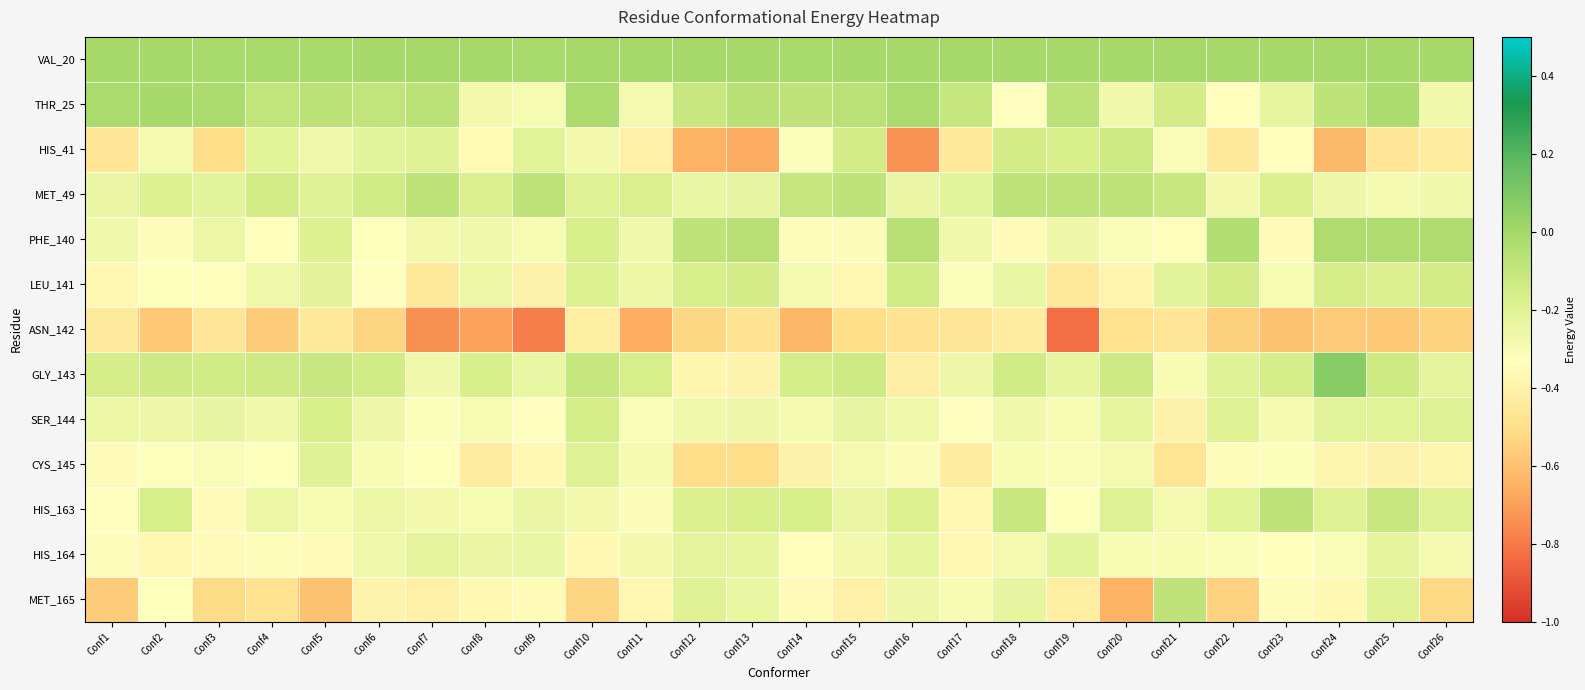

Reading left to right, list all the values displayed in this chart.

VAL_20: Conf1=-0.0	Conf2=-0.0	Conf3=-0.0	Conf4=-0.0	Conf5=-0.0	Conf6=-0.0	Conf7=-0.0	Conf8=-0.0	Conf9=-0.0	Conf10=-0.0	Conf11=-0.0	Conf12=-0.0	Conf13=-0.0	Conf14=-0.0	Conf15=-0.0	Conf16=-0.0	Conf17=-0.0	Conf18=-0.0	Conf19=-0.0	Conf20=-0.0	Conf21=-0.0	Conf22=-0.0	Conf23=-0.0	Conf24=-0.0	Conf25=-0.0	Conf26=-0.0
THR_25: Conf1=-0.0	Conf2=-0.0	Conf3=-0.0	Conf4=-0.1	Conf5=-0.1	Conf6=-0.1	Conf7=-0.1	Conf8=-0.3	Conf9=-0.3	Conf10=-0.0	Conf11=-0.3	Conf12=-0.1	Conf13=-0.1	Conf14=-0.1	Conf15=-0.1	Conf16=-0.0	Conf17=-0.1	Conf18=-0.3	Conf19=-0.1	Conf20=-0.3	Conf21=-0.1	Conf22=-0.3	Conf23=-0.2	Conf24=-0.1	Conf25=-0.0	Conf26=-0.3
HIS_41: Conf1=-0.5	Conf2=-0.3	Conf3=-0.5	Conf4=-0.2	Conf5=-0.3	Conf6=-0.2	Conf7=-0.2	Conf8=-0.4	Conf9=-0.2	Conf10=-0.3	Conf11=-0.4	Conf12=-0.7	Conf13=-0.7	Conf14=-0.3	Conf15=-0.1	Conf16=-0.7	Conf17=-0.5	Conf18=-0.1	Conf19=-0.2	Conf20=-0.1	Conf21=-0.3	Conf22=-0.5	Conf23=-0.3	Conf24=-0.6	Conf25=-0.5	Conf26=-0.4
MET_49: Conf1=-0.2	Conf2=-0.2	Conf3=-0.2	Conf4=-0.1	Conf5=-0.2	Conf6=-0.1	Conf7=-0.1	Conf8=-0.2	Conf9=-0.1	Conf10=-0.2	Conf11=-0.2	Conf12=-0.2	Conf13=-0.2	Conf14=-0.1	Conf15=-0.1	Conf16=-0.2	Conf17=-0.2	Conf18=-0.1	Conf19=-0.1	Conf20=-0.1	Conf21=-0.1	Conf22=-0.3	Conf23=-0.2	Conf24=-0.3	Conf25=-0.3	Conf26=-0.3
PHE_140: Conf1=-0.3	Conf2=-0.3	Conf3=-0.3	Conf4=-0.3	Conf5=-0.2	Conf6=-0.3	Conf7=-0.3	Conf8=-0.3	Conf9=-0.3	Conf10=-0.2	Conf11=-0.3	Conf12=-0.1	Conf13=-0.1	Conf14=-0.3	Conf15=-0.3	Conf16=-0.1	Conf17=-0.3	Conf18=-0.4	Conf19=-0.3	Conf20=-0.3	Conf21=-0.3	Conf22=-0.0	Conf23=-0.4	Conf24=-0.0	Conf25=-0.0	Conf26=-0.0
LEU_141: Conf1=-0.4	Conf2=-0.3	Conf3=-0.3	Conf4=-0.3	Conf5=-0.2	Conf6=-0.3	Conf7=-0.4	Conf8=-0.3	Conf9=-0.4	Conf10=-0.2	Conf11=-0.3	Conf12=-0.2	Conf13=-0.1	Conf14=-0.3	Conf15=-0.4	Conf16=-0.1	Conf17=-0.3	Conf18=-0.2	Conf19=-0.5	Conf20=-0.4	Conf21=-0.2	Conf22=-0.1	Conf23=-0.3	Conf24=-0.2	Conf25=-0.2	Conf26=-0.1
ASN_142: Conf1=-0.4	Conf2=-0.6	Conf3=-0.5	Conf4=-0.6	Conf5=-0.4	Conf6=-0.5	Conf7=-0.7	Conf8=-0.7	Conf9=-0.8	Conf10=-0.4	Conf11=-0.7	Conf12=-0.5	Conf13=-0.5	Conf14=-0.6	Conf15=-0.5	Conf16=-0.5	Conf17=-0.5	Conf18=-0.4	Conf19=-0.8	Conf20=-0.5	Conf21=-0.5	Conf22=-0.6	Conf23=-0.6	Conf24=-0.6	Conf25=-0.6	Conf26=-0.5
GLY_143: Conf1=-0.2	Conf2=-0.1	Conf3=-0.1	Conf4=-0.1	Conf5=-0.1	Conf6=-0.1	Conf7=-0.3	Conf8=-0.2	Conf9=-0.2	Conf10=-0.1	Conf11=-0.2	Conf12=-0.4	Conf13=-0.4	Conf14=-0.2	Conf15=-0.1	Conf16=-0.4	Conf17=-0.3	Conf18=-0.1	Conf19=-0.2	Conf20=-0.1	Conf21=-0.3	Conf22=-0.2	Conf23=-0.2	Conf24=0.1	Conf25=-0.1	Conf26=-0.2
SER_144: Conf1=-0.3	Conf2=-0.3	Conf3=-0.2	Conf4=-0.3	Conf5=-0.2	Conf6=-0.3	Conf7=-0.3	Conf8=-0.3	Conf9=-0.3	Conf10=-0.2	Conf11=-0.3	Conf12=-0.3	Conf13=-0.3	Conf14=-0.3	Conf15=-0.2	Conf16=-0.3	Conf17=-0.3	Conf18=-0.3	Conf19=-0.3	Conf20=-0.2	Conf21=-0.4	Conf22=-0.2	Conf23=-0.3	Conf24=-0.2	Conf25=-0.2	Conf26=-0.2
CYS_145: Conf1=-0.4	Conf2=-0.3	Conf3=-0.3	Conf4=-0.3	Conf5=-0.2	Conf6=-0.3	Conf7=-0.3	Conf8=-0.4	Conf9=-0.4	Conf10=-0.2	Conf11=-0.3	Conf12=-0.5	Conf13=-0.5	Conf14=-0.4	Conf15=-0.3	Conf16=-0.3	Conf17=-0.4	Conf18=-0.3	Conf19=-0.3	Conf20=-0.3	Conf21=-0.5	Conf22=-0.3	Conf23=-0.3	Conf24=-0.4	Conf25=-0.4	Conf26=-0.4
HIS_163: Conf1=-0.3	Conf2=-0.2	Conf3=-0.4	Conf4=-0.3	Conf5=-0.3	Conf6=-0.3	Conf7=-0.3	Conf8=-0.3	Conf9=-0.2	Conf10=-0.3	Conf11=-0.3	Conf12=-0.2	Conf13=-0.2	Conf14=-0.2	Conf15=-0.2	Conf16=-0.2	Conf17=-0.4	Conf18=-0.1	Conf19=-0.3	Conf20=-0.2	Conf21=-0.3	Conf22=-0.2	Conf23=-0.1	Conf24=-0.2	Conf25=-0.1	Conf26=-0.2
HIS_164: Conf1=-0.3	Conf2=-0.4	Conf3=-0.4	Conf4=-0.3	Conf5=-0.4	Conf6=-0.3	Conf7=-0.2	Conf8=-0.2	Conf9=-0.2	Conf10=-0.4	Conf11=-0.3	Conf12=-0.2	Conf13=-0.2	Conf14=-0.3	Conf15=-0.3	Conf16=-0.2	Conf17=-0.4	Conf18=-0.3	Conf19=-0.2	Conf20=-0.3	Conf21=-0.3	Conf22=-0.3	Conf23=-0.3	Conf24=-0.3	Conf25=-0.2	Conf26=-0.3
MET_165: Conf1=-0.6	Conf2=-0.3	Conf3=-0.5	Conf4=-0.5	Conf5=-0.6	Conf6=-0.4	Conf7=-0.4	Conf8=-0.4	Conf9=-0.4	Conf10=-0.5	Conf11=-0.4	Conf12=-0.2	Conf13=-0.2	Conf14=-0.4	Conf15=-0.4	Conf16=-0.3	Conf17=-0.3	Conf18=-0.2	Conf19=-0.4	Conf20=-0.7	Conf21=-0.1	Conf22=-0.5	Conf23=-0.3	Conf24=-0.4	Conf25=-0.2	Conf26=-0.5